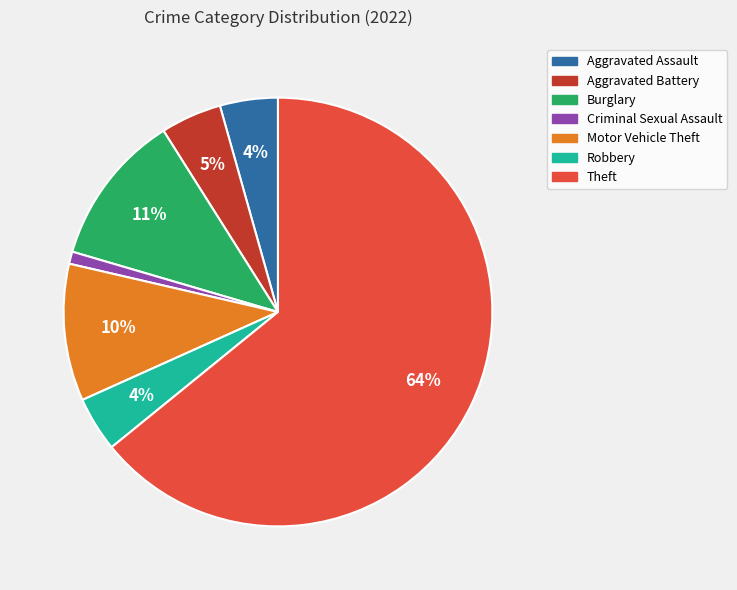

How many slices are in this pie chart?

7